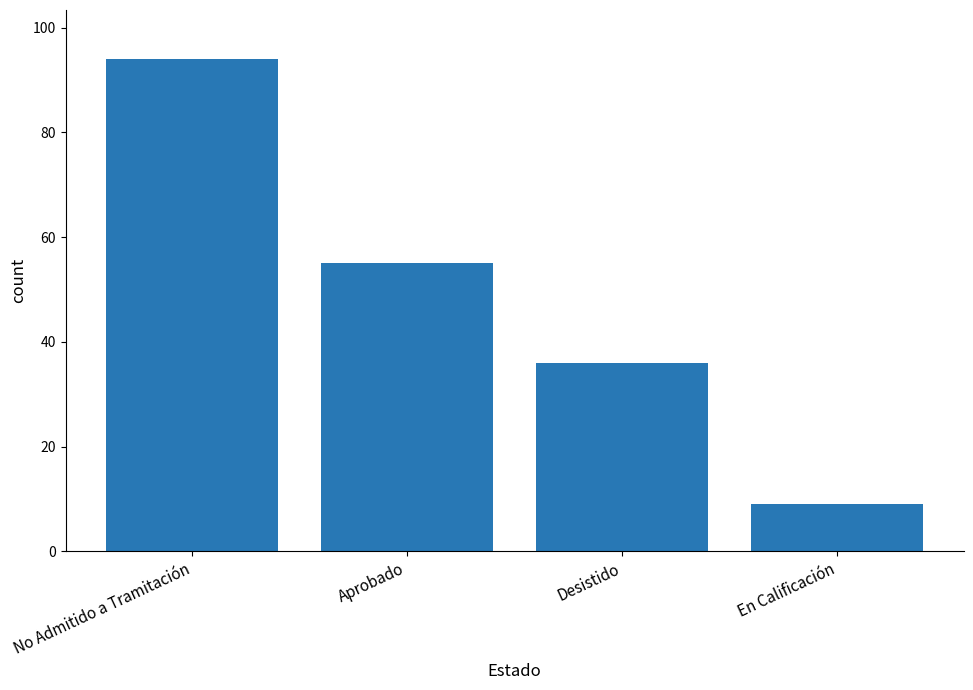

What is the sum of all values?

194